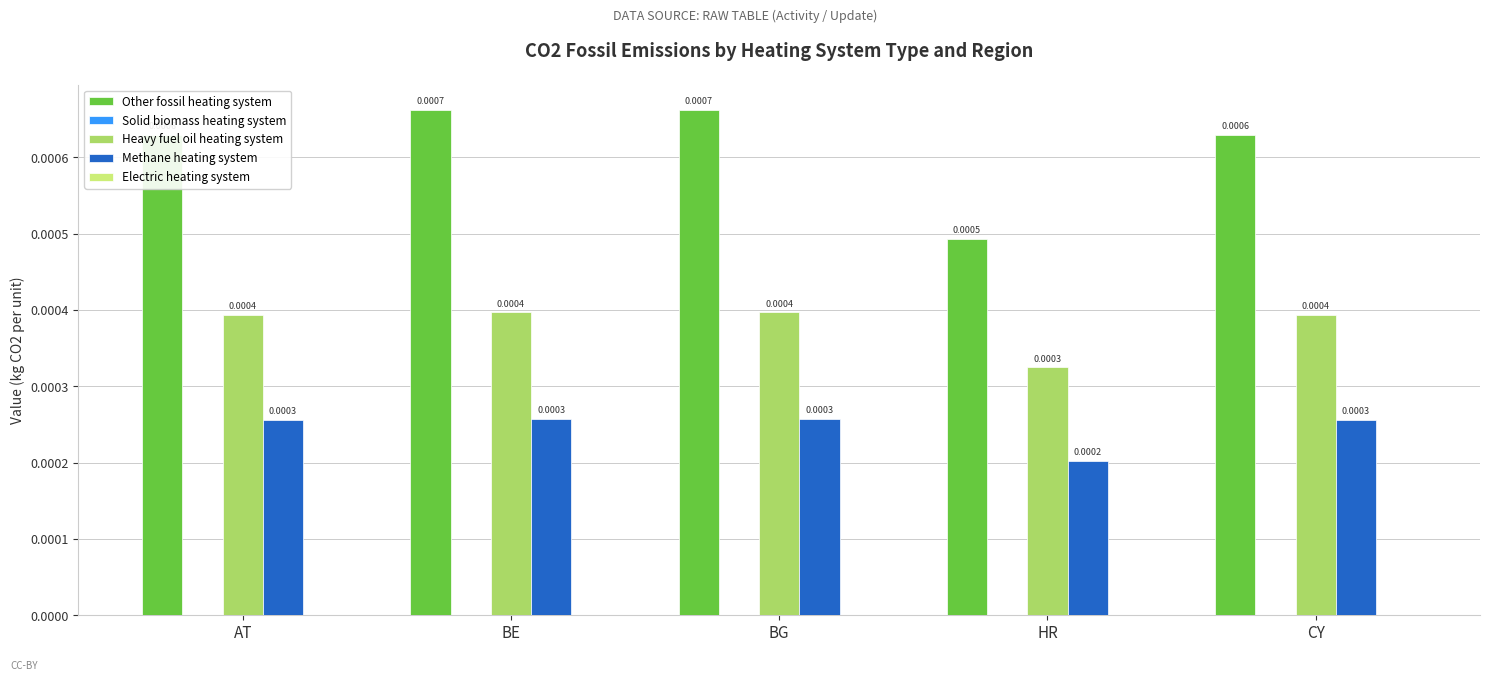

Which series has the widest spread of values?

Other fossil heating system